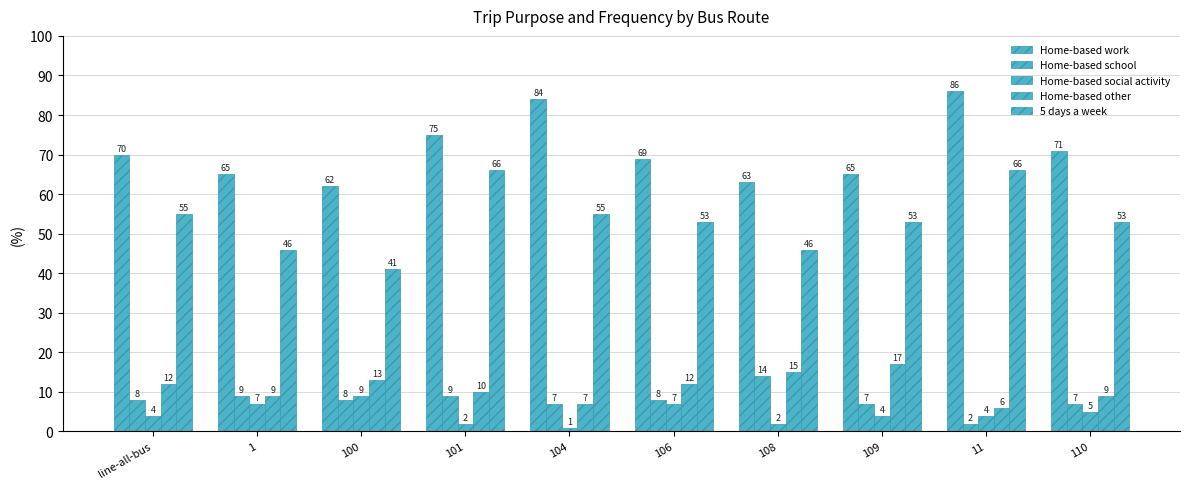

What value does the Home-based social activity series have at 106?

7